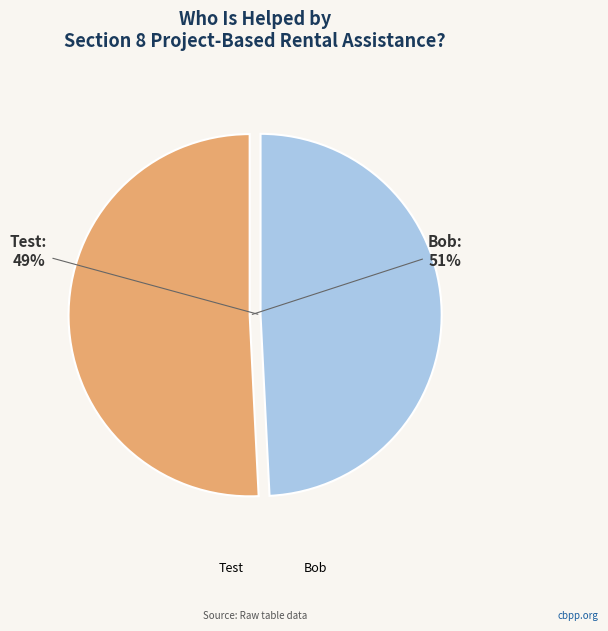

How many segments does this pie chart have?

2